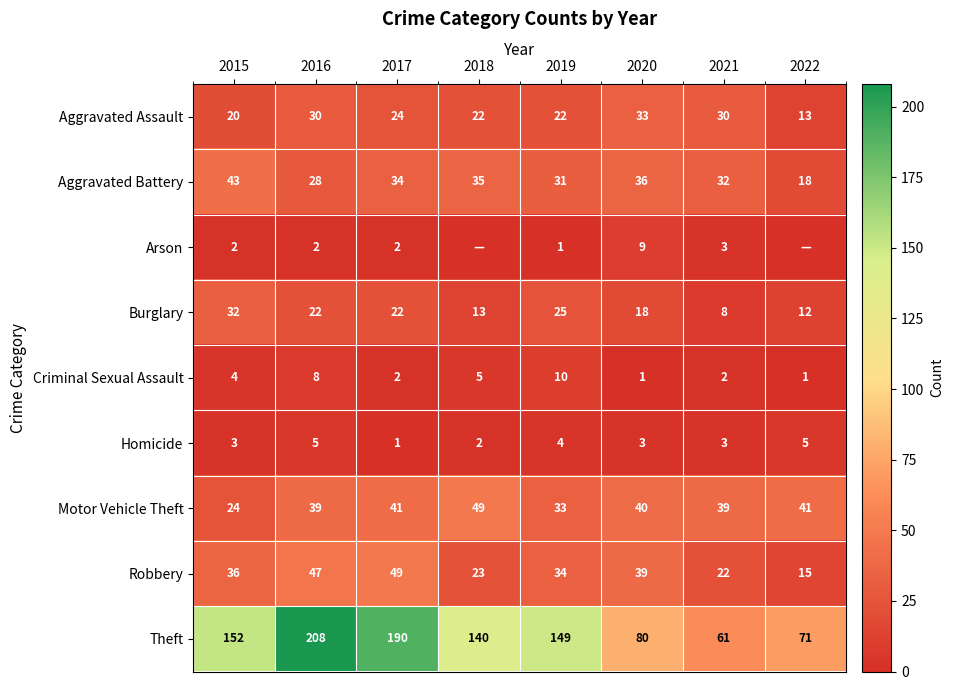

What is the difference between the highest and lowest values at 2022?

71